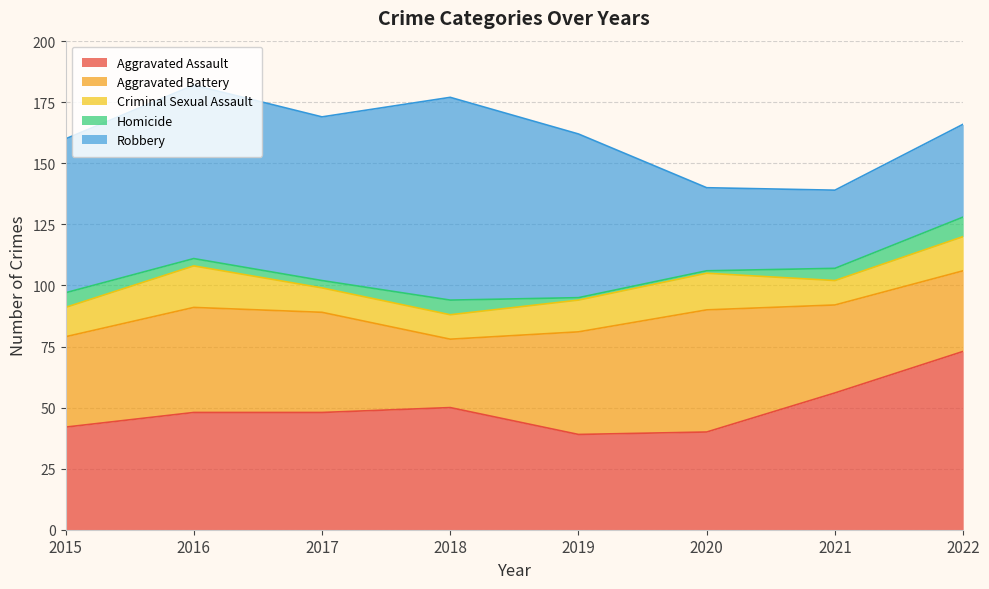

Rank the series at 2021 from lowest to highest value.

Homicide, Criminal Sexual Assault, Robbery, Aggravated Battery, Aggravated Assault